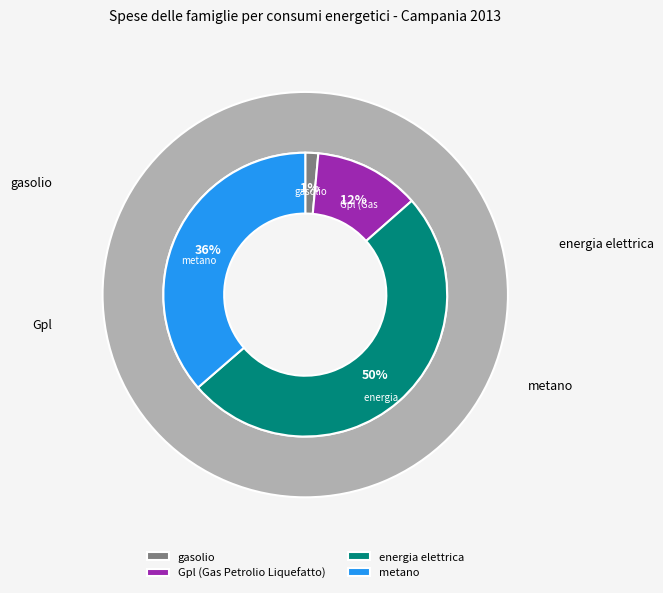

Is it true that Gpl (Gas Petrolio Liquefatto) is 12% of the pie?

True